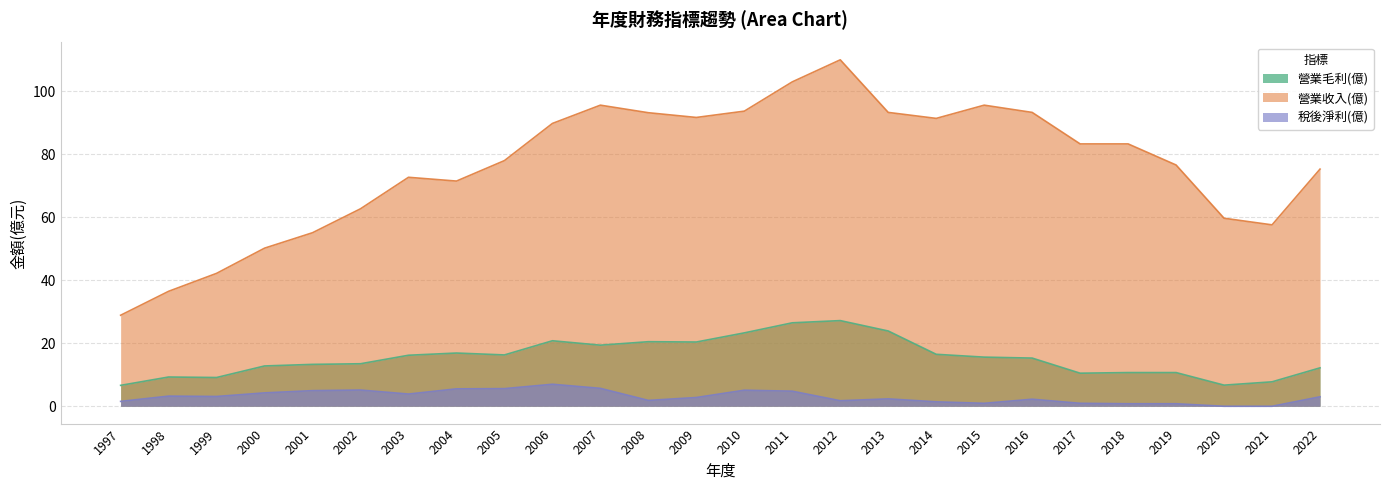

What is the difference between the maximum and minimum values in the 營業收入(億) series?

81.1